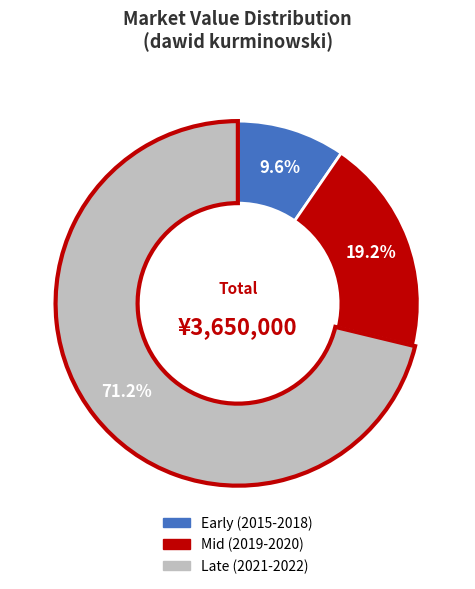

Between Late (2021-2022) and Early (2015-2018), which is larger?

Late (2021-2022)